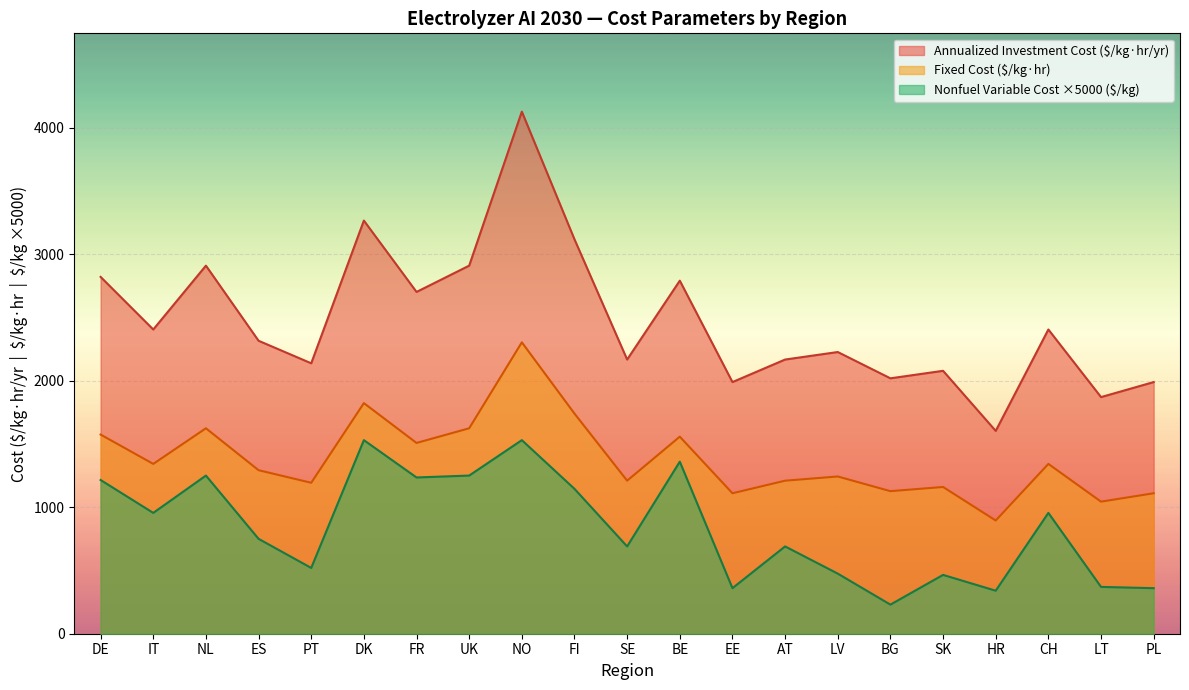

Which series has the largest total across all categories?

Annualized Investment Cost ($/kg·hr/yr)